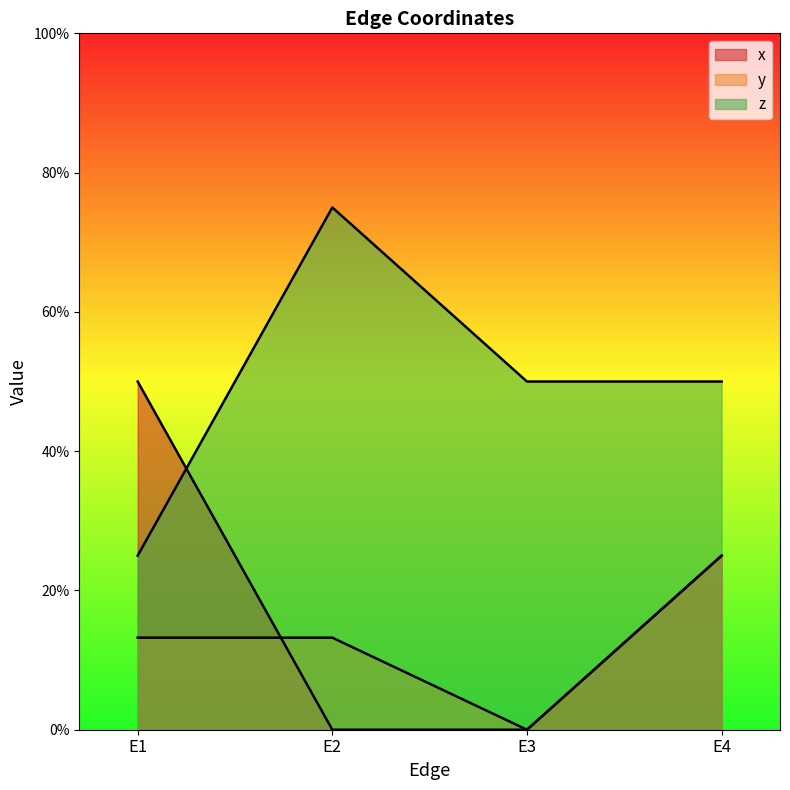

What are all the series names shown in the legend?

x, y, z